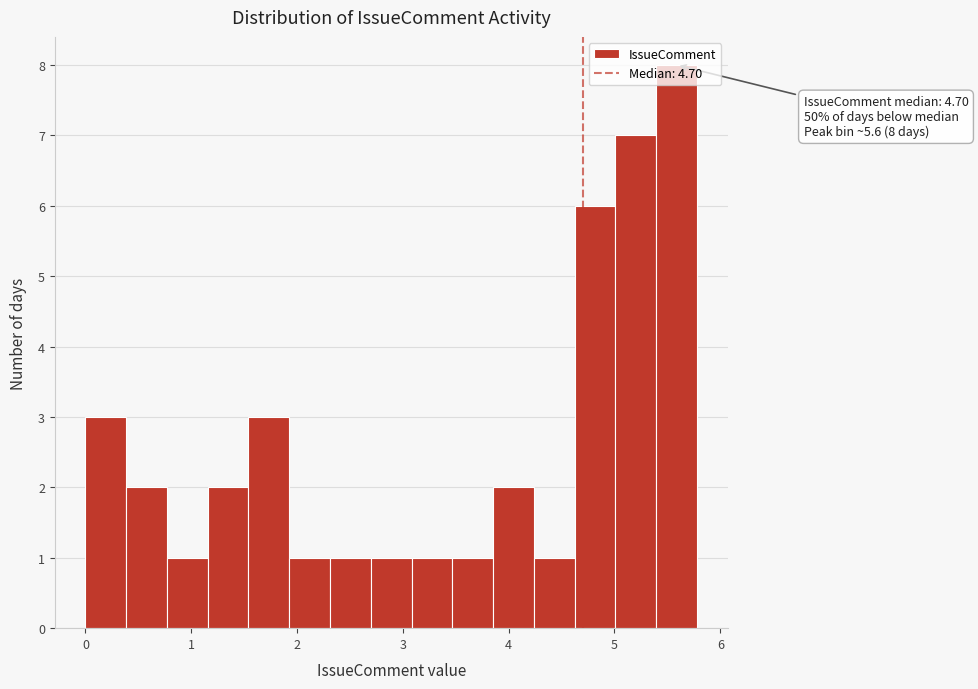

Read against the x-axis, roughly where is the centre of the tallest bar?

5.6